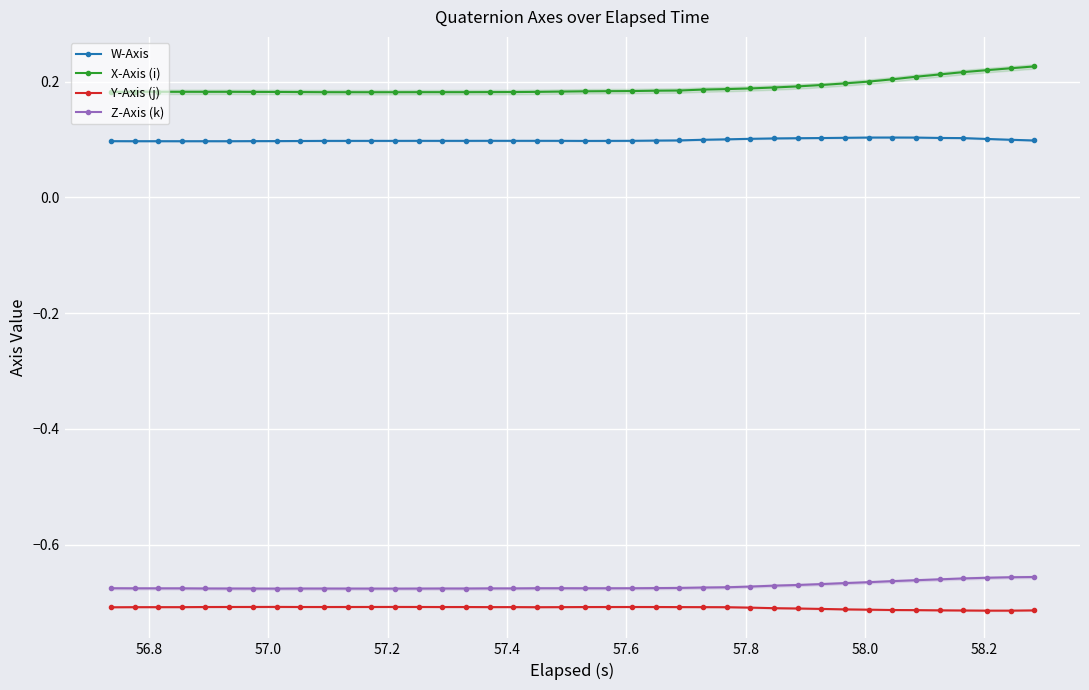

How many categories are shown in the chart?

40